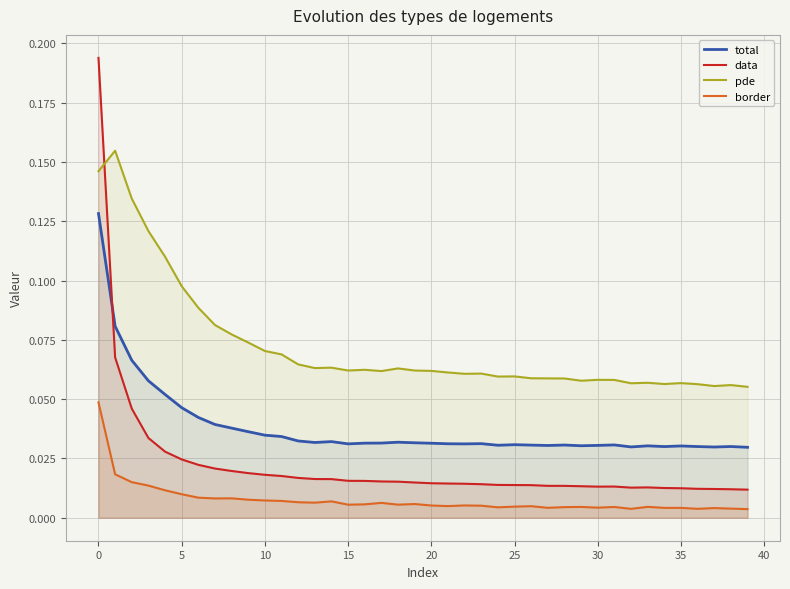

True or false: total has a value of 0.0 at 17.

False